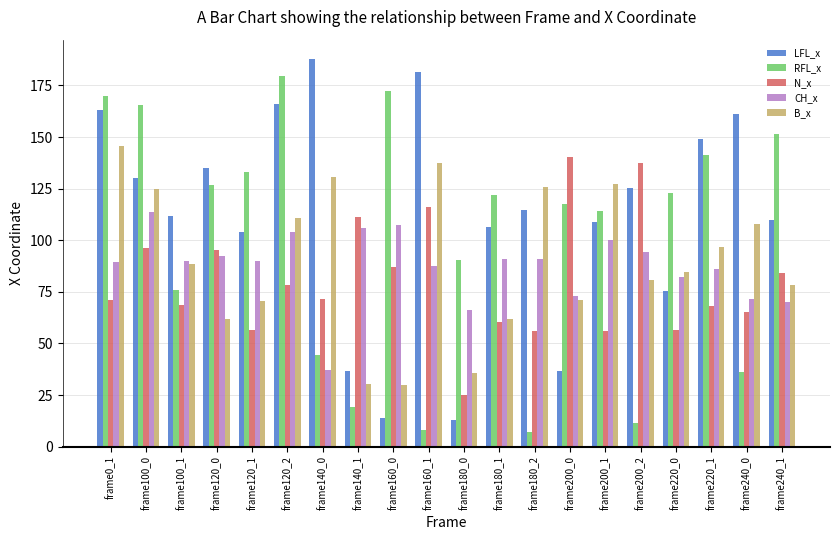

What is the value of the CH_x bar at the 7th from the left?

37.1